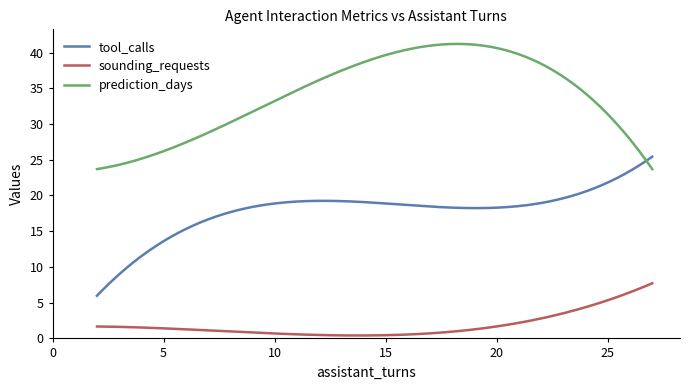

What is the average value of the sounding_requests series?

1.9